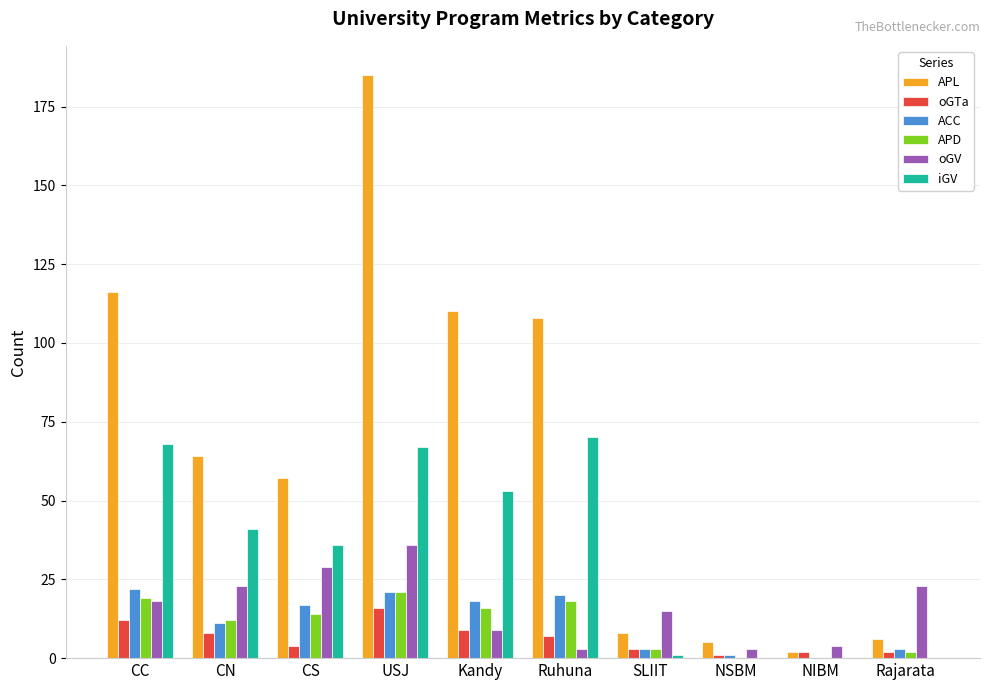

Which series has the largest total across all categories?

APL